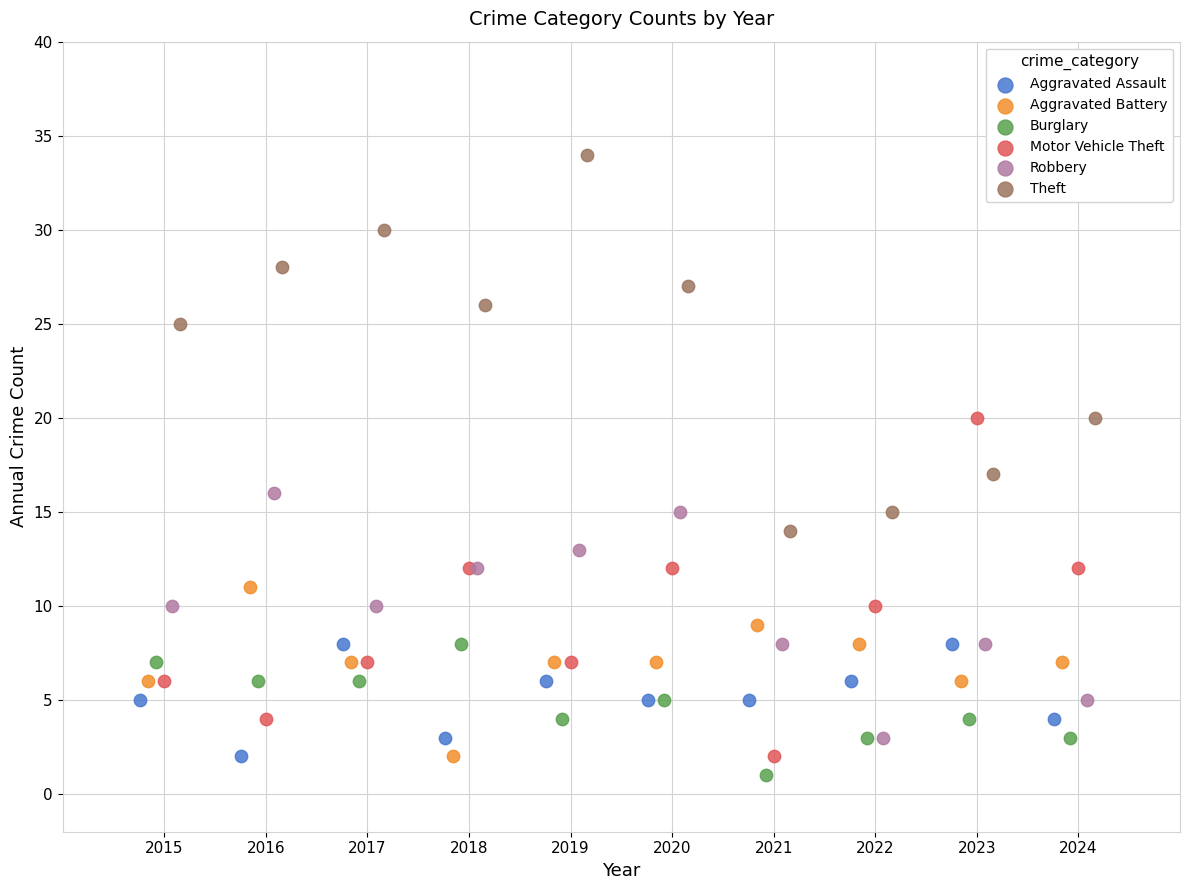

Which series contains the highest Y value?

Theft